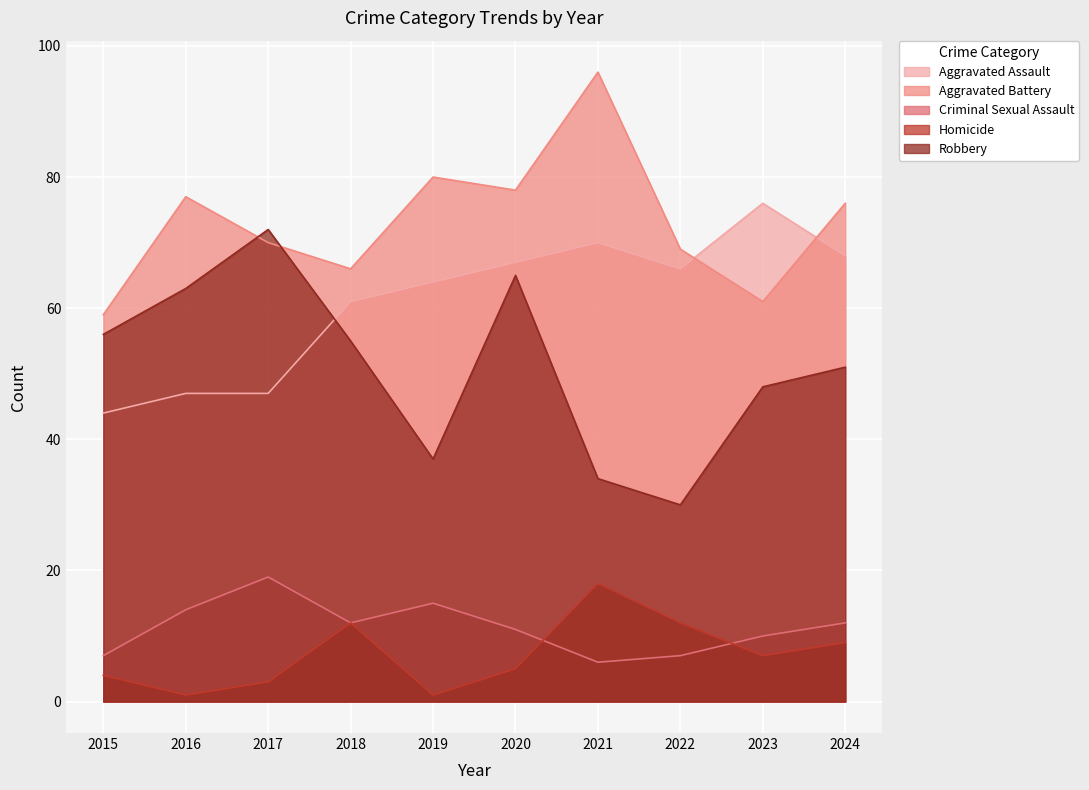

Reading left to right, transcribe all the data shown in this chart.

Aggravated Assault: 2015=44	2016=47	2017=47	2018=61	2019=64	2020=67	2021=70	2022=66	2023=76	2024=68
Aggravated Battery: 2015=59	2016=77	2017=70	2018=66	2019=80	2020=78	2021=96	2022=69	2023=61	2024=76
Criminal Sexual Assault: 2015=7	2016=14	2017=19	2018=12	2019=15	2020=11	2021=6	2022=7	2023=10	2024=12
Homicide: 2015=4	2016=1	2017=3	2018=12	2019=1	2020=5	2021=18	2022=12	2023=7	2024=9
Robbery: 2015=56	2016=63	2017=72	2018=55	2019=37	2020=65	2021=34	2022=30	2023=48	2024=51